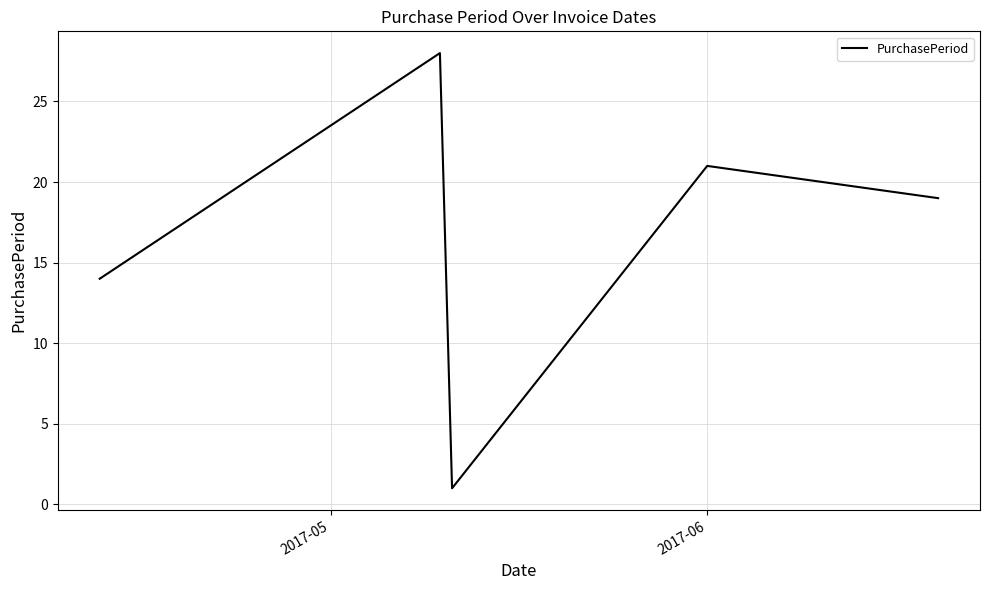

True or false: there are more than 1 points higher than both neighbors.

True